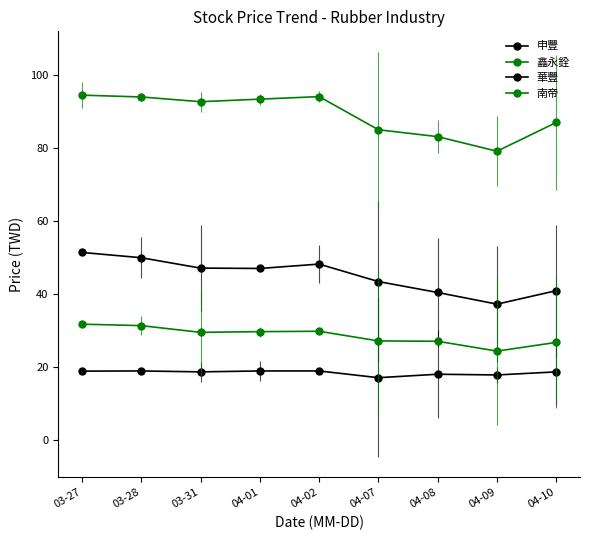

Which category has the lowest value in the 華豐 series?

04-07